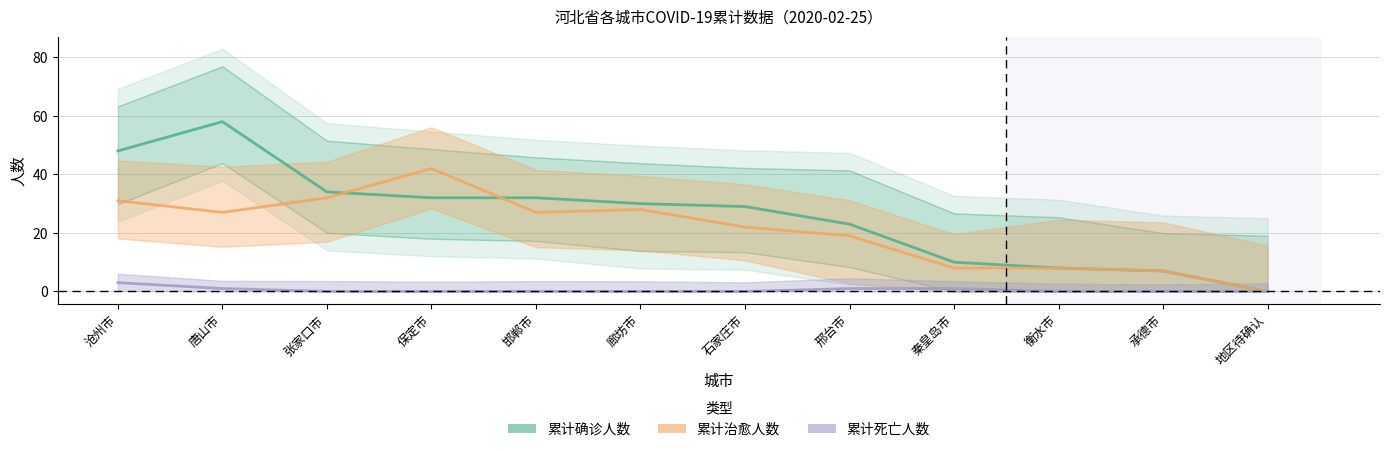

Does the chart have visible grid lines?

Yes